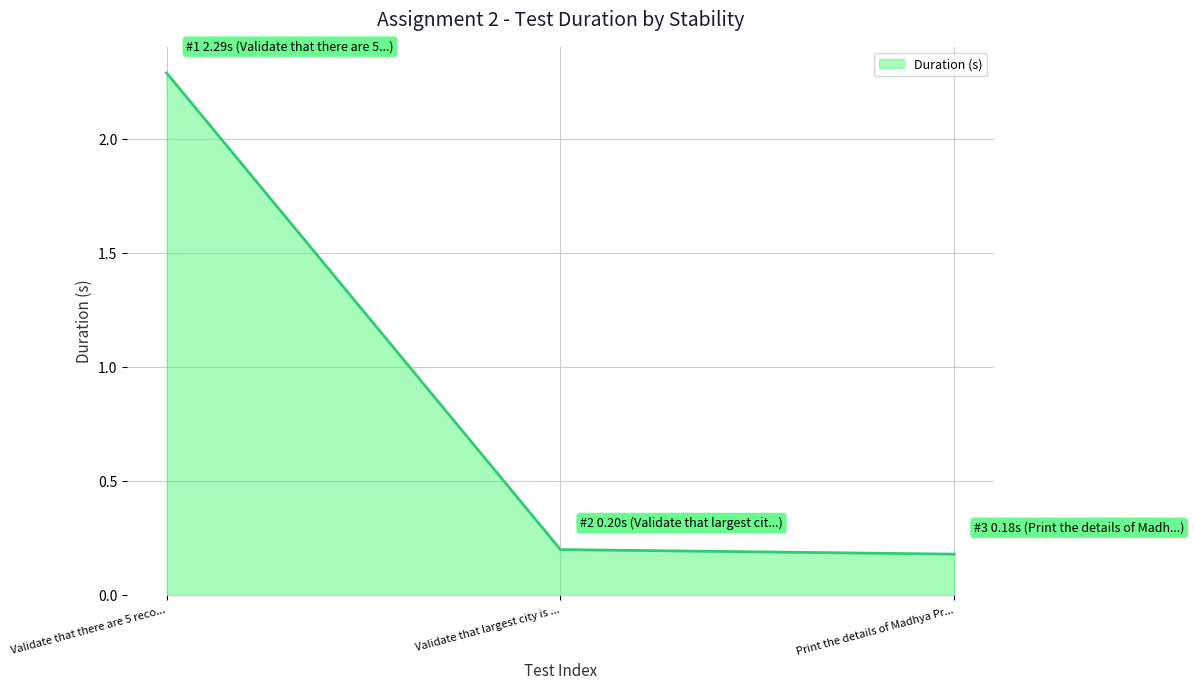

The value at Validate that there are 5 reco... is 3.7. True or false?

False